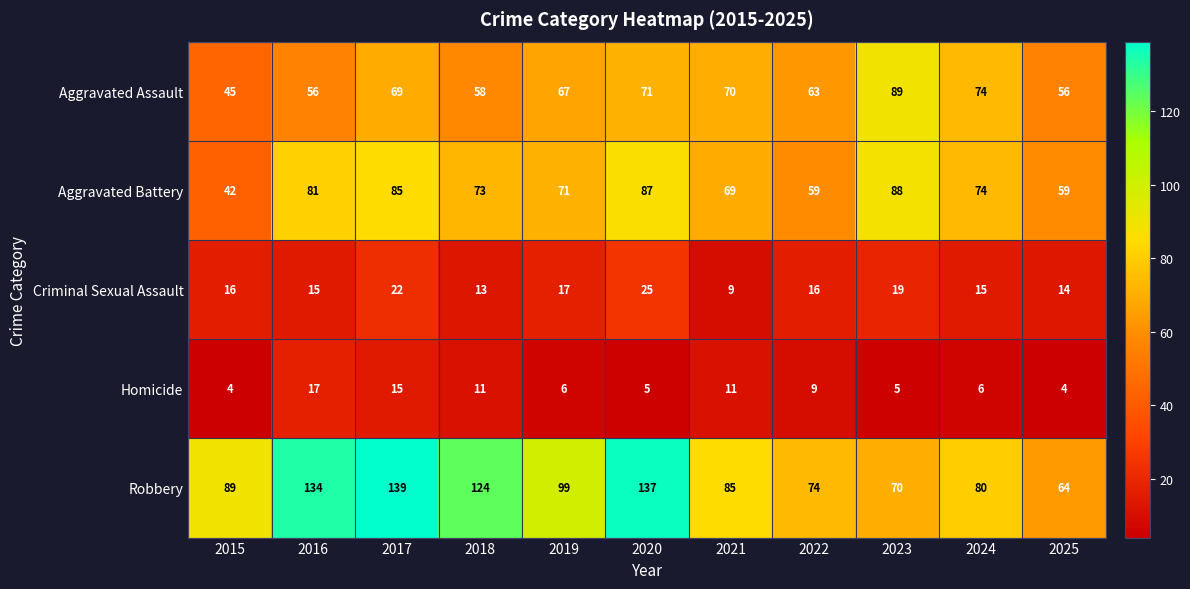

List the series in order of their peak value, highest first.

Robbery, Aggravated Assault, Aggravated Battery, Criminal Sexual Assault, Homicide